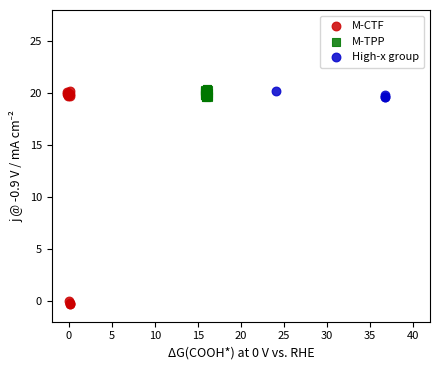

Which series has the widest spread of Y values?

M-CTF